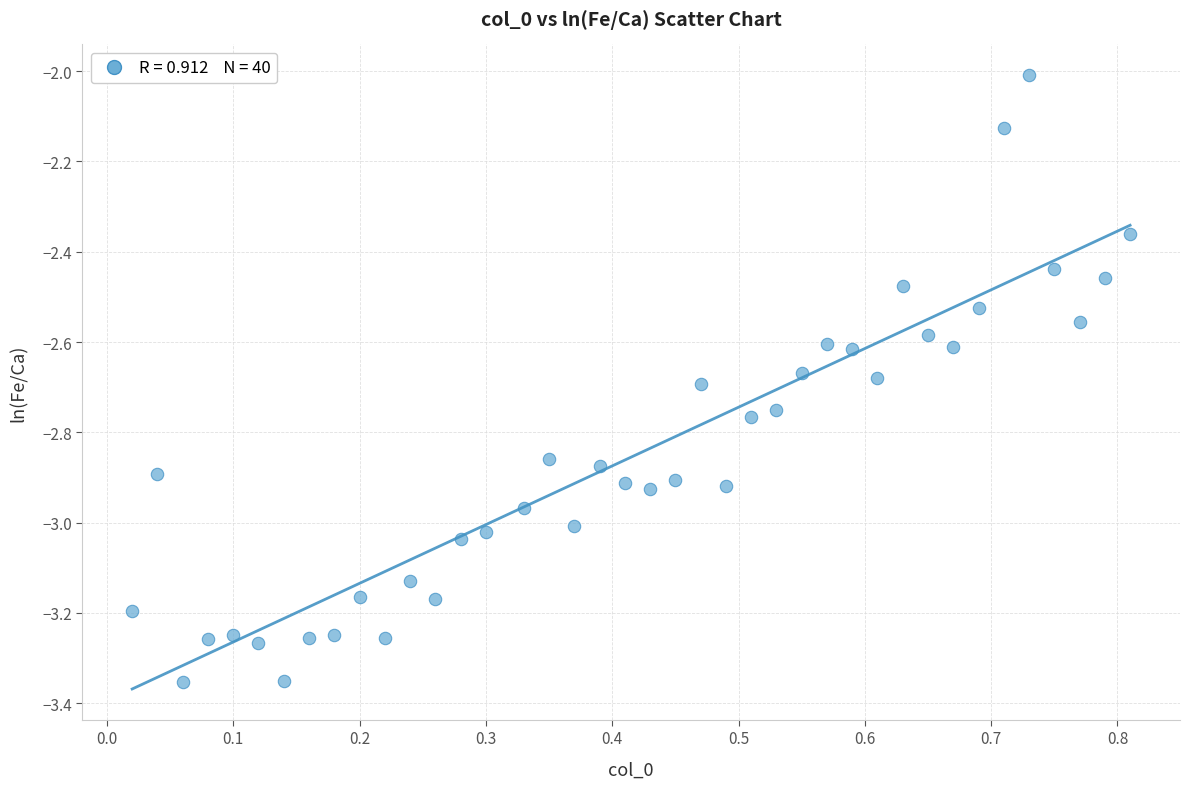

What is the range of X values (max minus min)?

0.8